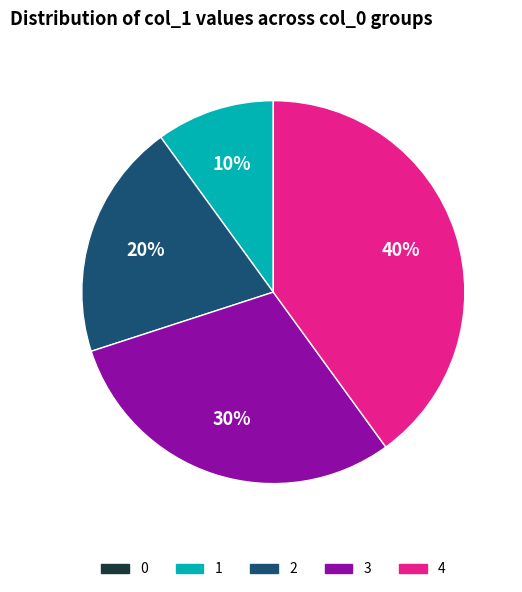

What is the largest slice in the pie chart?

4